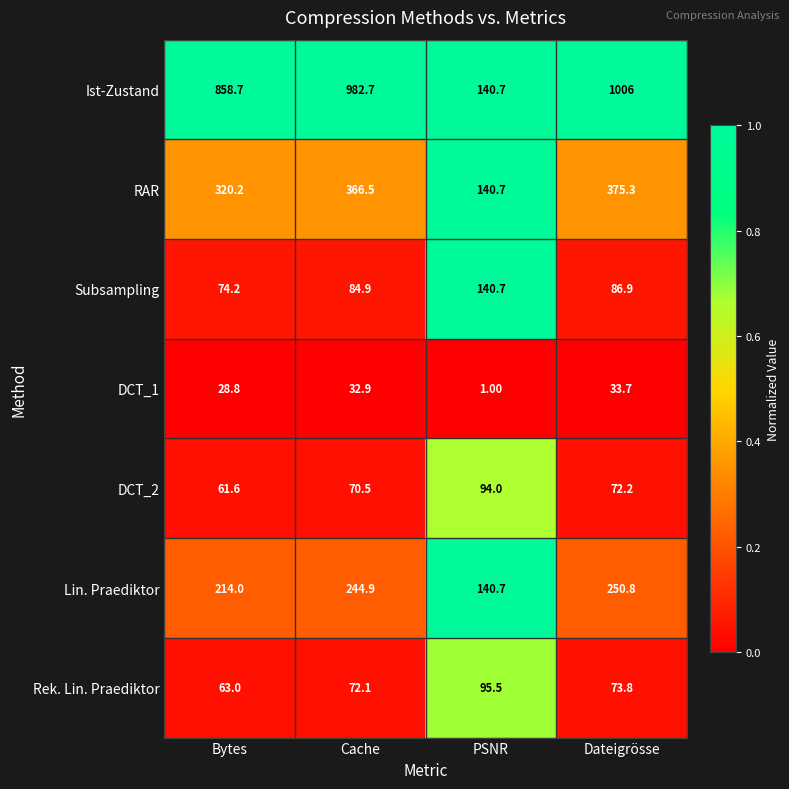

At which label does Rek. Lin. Praediktor reach its minimum?

Bytes